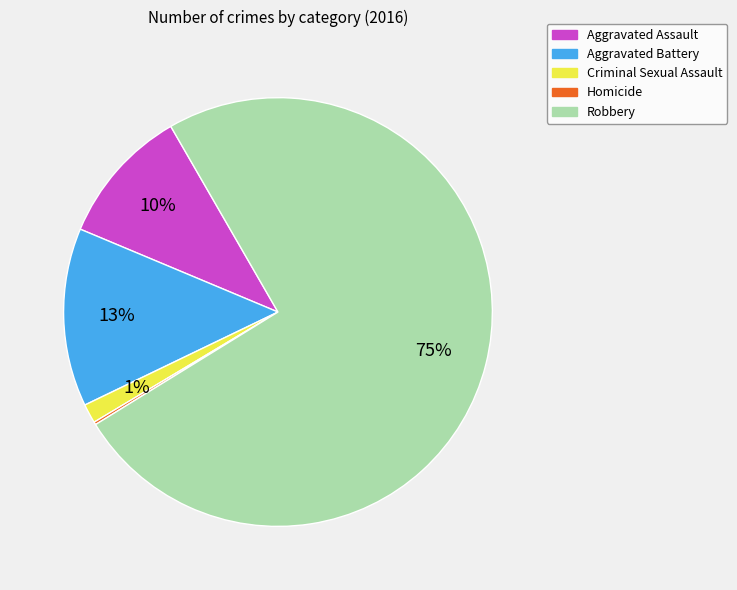

To the nearest percent, what percentage of the pie is Aggravated Assault?

10%